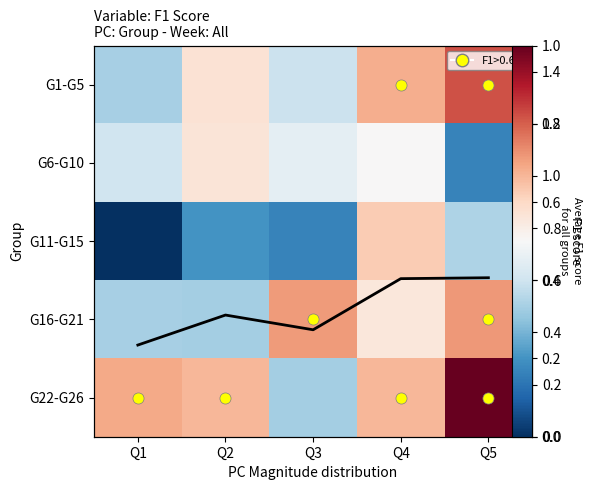

What is the total value across all series at Q3?

2.1